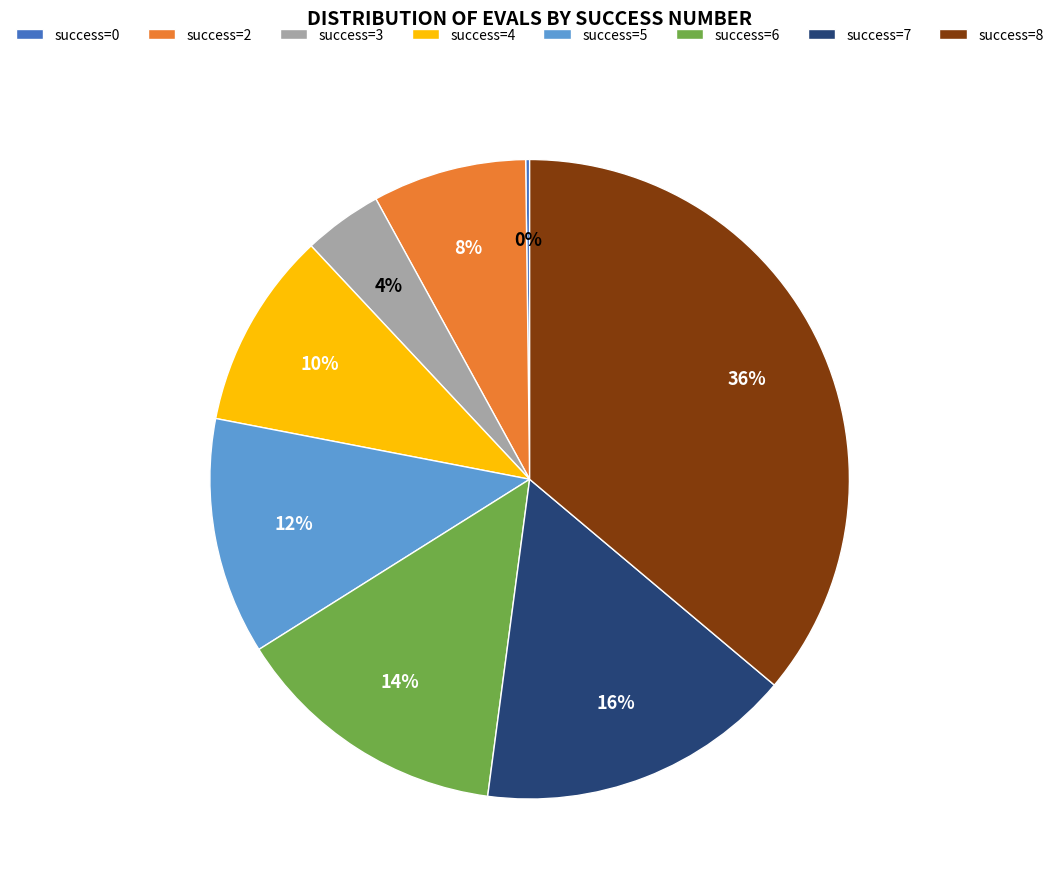

Between success=8 and success=7, which is larger?

success=8